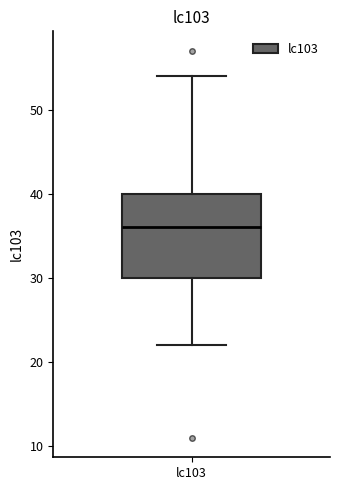

Read this box plot against the y-axis: the position of the median line, the range covered by the box, and the ends of both whiskers. The values are not printed on the chart, so give them approximately, as read against the axis.

median 36, box 30 to 40, whiskers 22 to 54